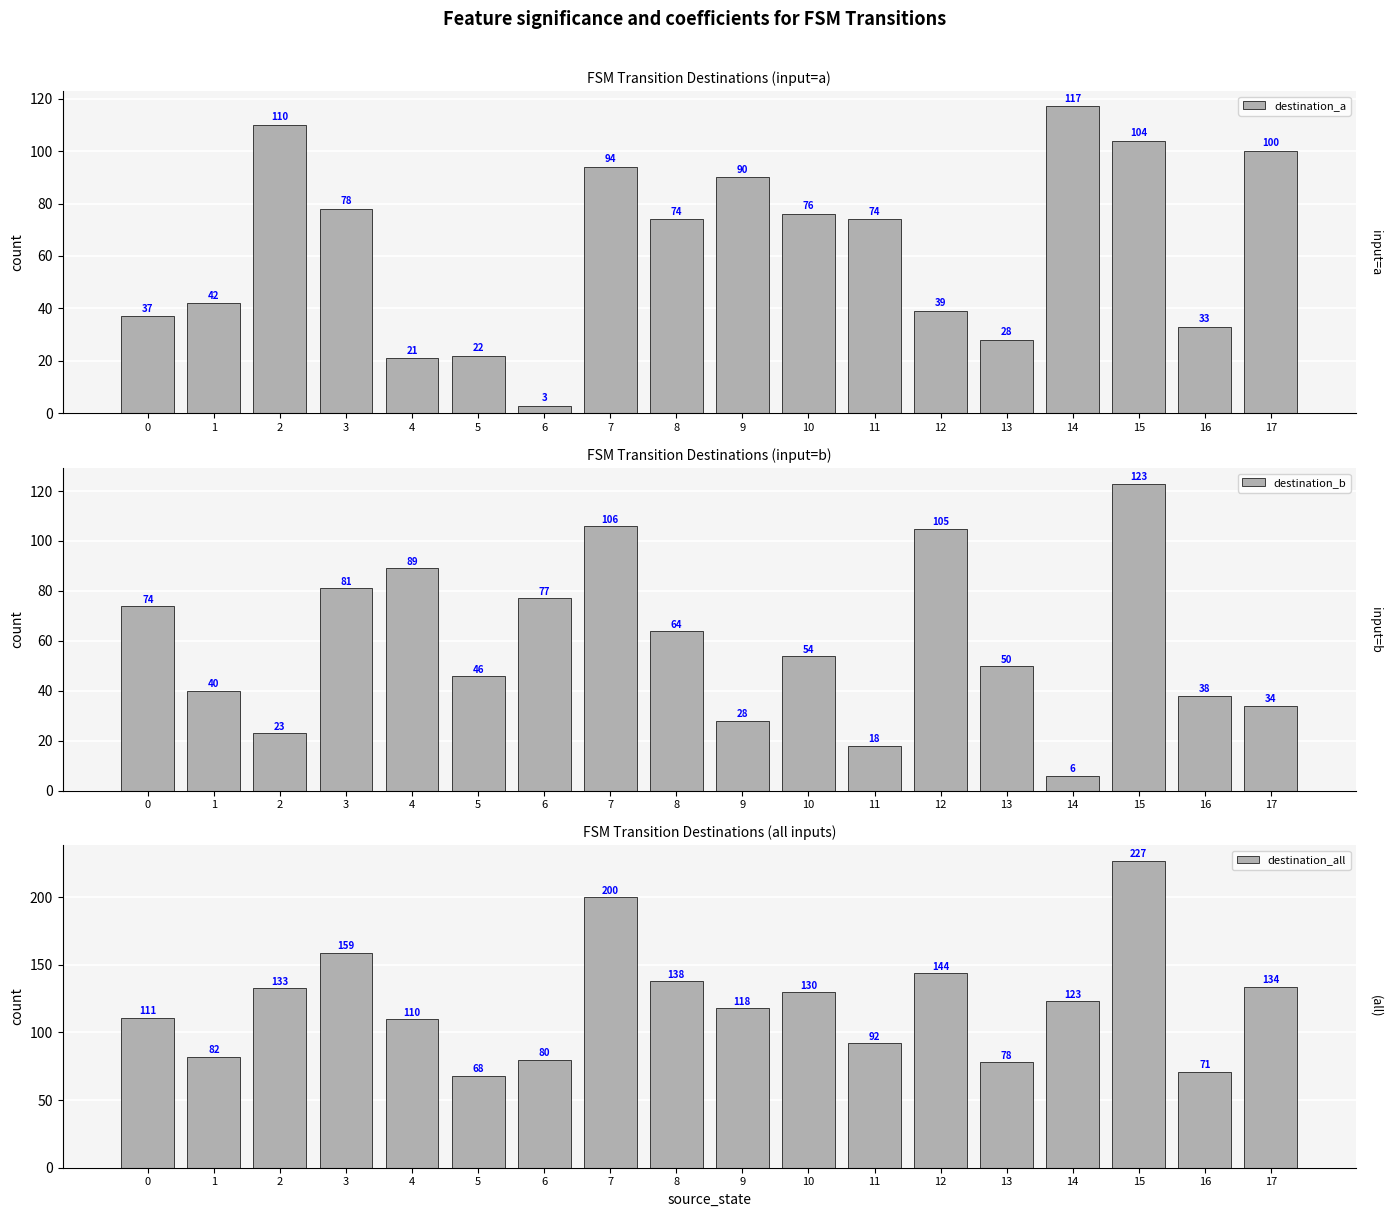

List the series in order of their peak value, lowest first.

destination_a, destination_b, destination_all